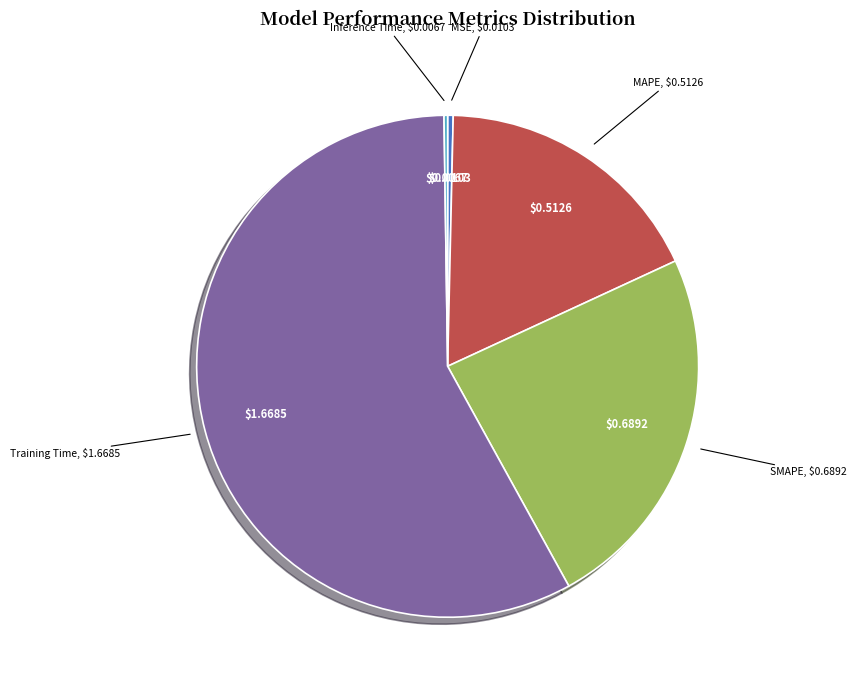

Does any single category account for the majority?

Yes